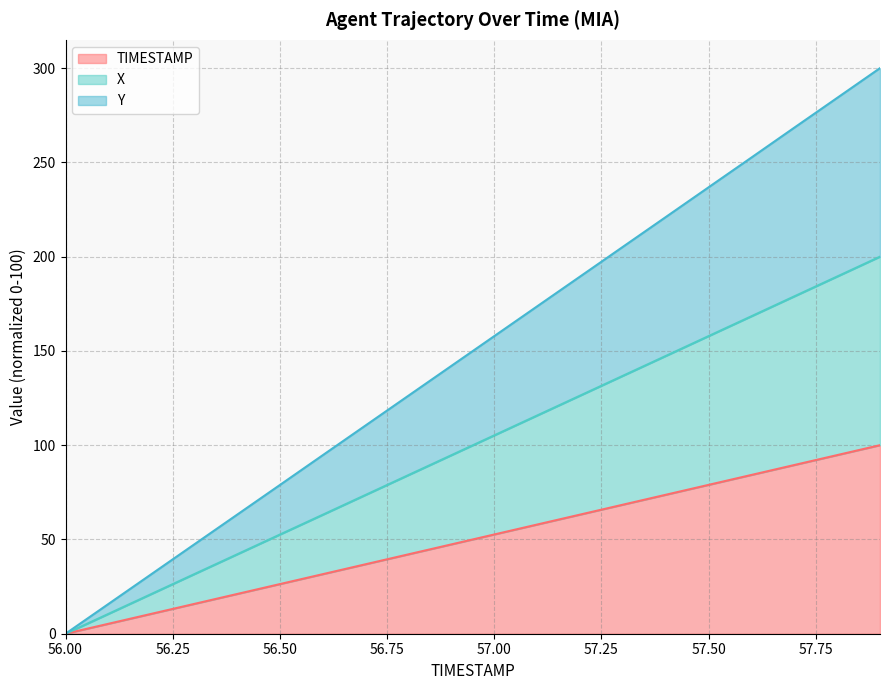

Reading left to right, what are all the values shown in this chart?

TIMESTAMP: 0.0	5.3	10.5	15.8	21.1	26.3	31.6	36.8	42.1	47.4	52.6	57.9	63.2	68.4	73.7	78.9	84.2	89.5	94.7	100.0
X: 0.0	10.5	21.0	31.6	42.1	52.6	63.1	73.6	84.1	94.7	105.2	115.7	126.3	136.8	147.3	157.9	168.4	178.9	189.5	200.0
Y: 0.0	15.8	31.5	47.3	63.1	78.9	94.7	110.5	126.3	142.0	157.8	173.6	189.4	205.2	221.0	236.8	252.6	268.4	284.2	300.0